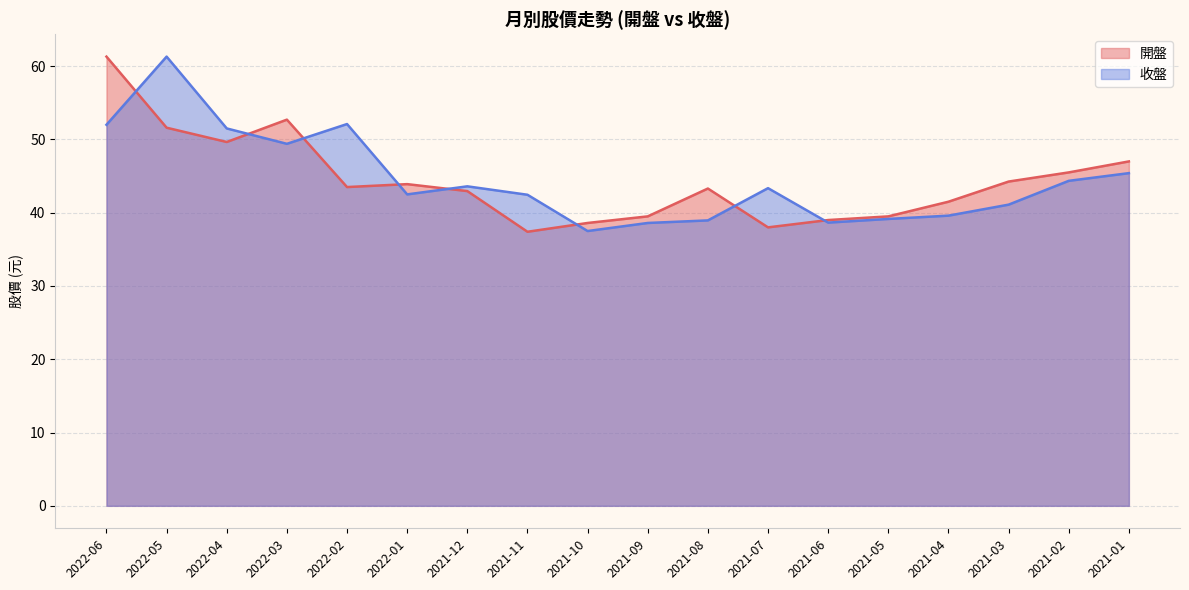

Reading right to left, extract all data points from this chart.

開盤: 2021-01=47.0	2021-02=45.5	2021-03=44.2	2021-04=41.5	2021-05=39.5	2021-06=39.0	2021-07=38.0	2021-08=43.3	2021-09=39.5	2021-10=38.6	2021-11=37.4	2021-12=43.0	2022-01=43.9	2022-02=43.5	2022-03=52.7	2022-04=49.6	2022-05=51.6	2022-06=61.3
收盤: 2021-01=45.4	2021-02=44.4	2021-03=41.1	2021-04=39.6	2021-05=39.1	2021-06=38.6	2021-07=43.4	2021-08=39.0	2021-09=38.6	2021-10=37.5	2021-11=42.5	2021-12=43.6	2022-01=42.5	2022-02=52.1	2022-03=49.4	2022-04=51.5	2022-05=61.3	2022-06=52.0